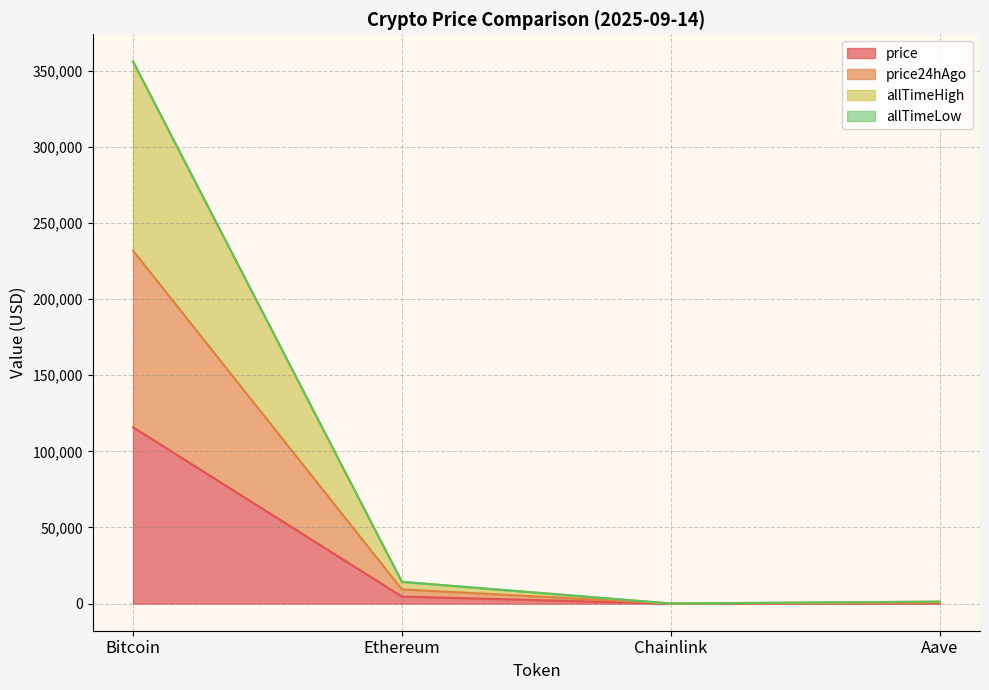

At which category does price24hAgo reach its first local valley?

Chainlink